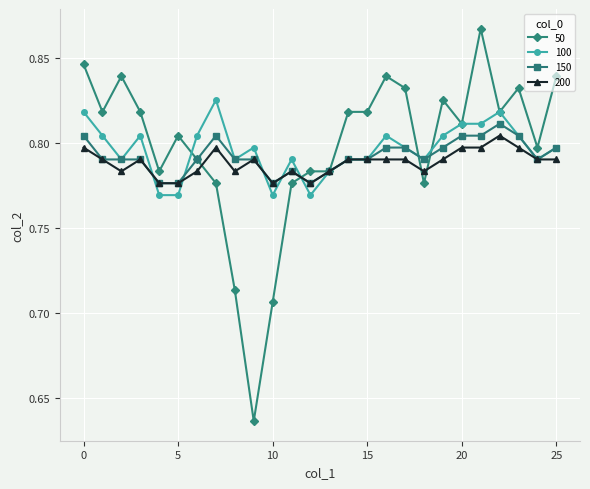

Which series has the largest range (max minus min)?

50